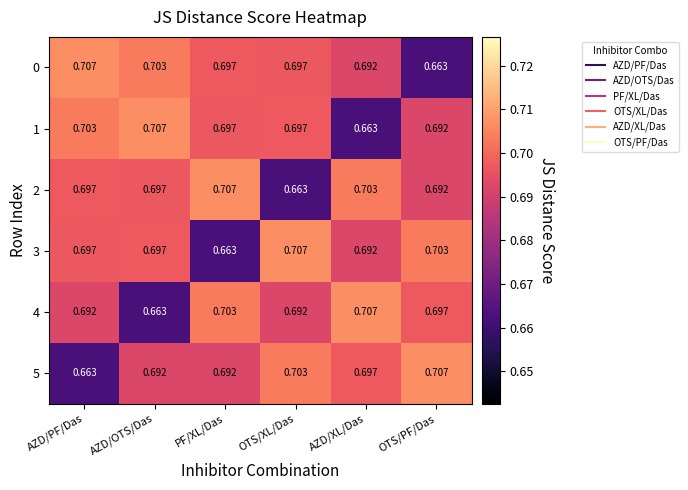

Count the number of data series in this chart.

6